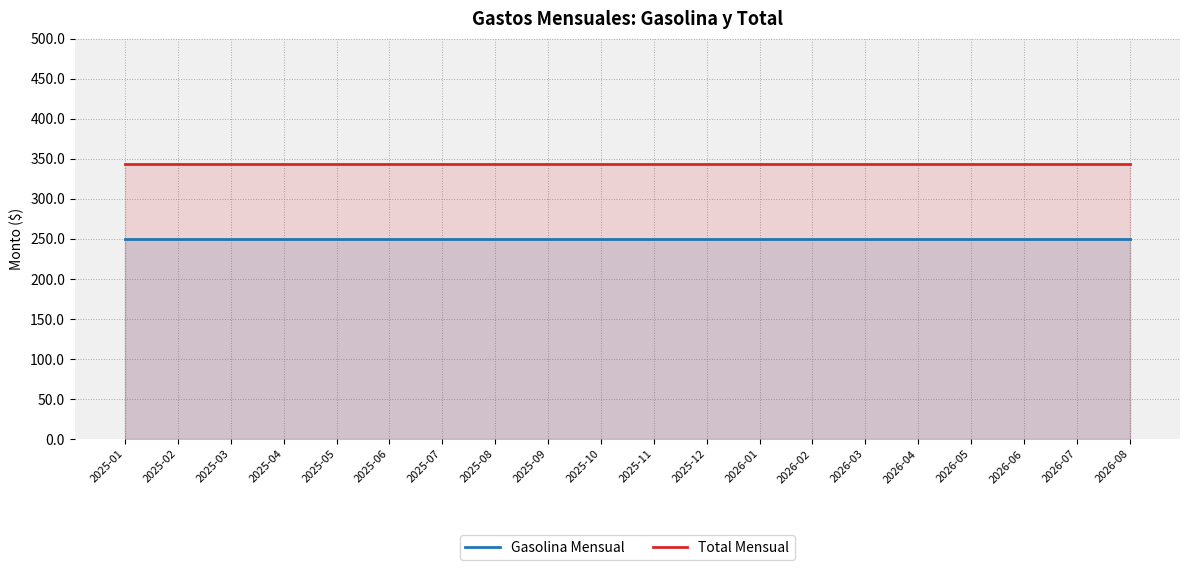

List the labels in order of Total Mensual value, smallest first.

2025-01, 2025-02, 2025-03, 2025-04, 2025-05, 2025-06, 2025-07, 2025-08, 2025-09, 2025-10, 2025-11, 2025-12, 2026-01, 2026-02, 2026-03, 2026-04, 2026-05, 2026-06, 2026-07, 2026-08